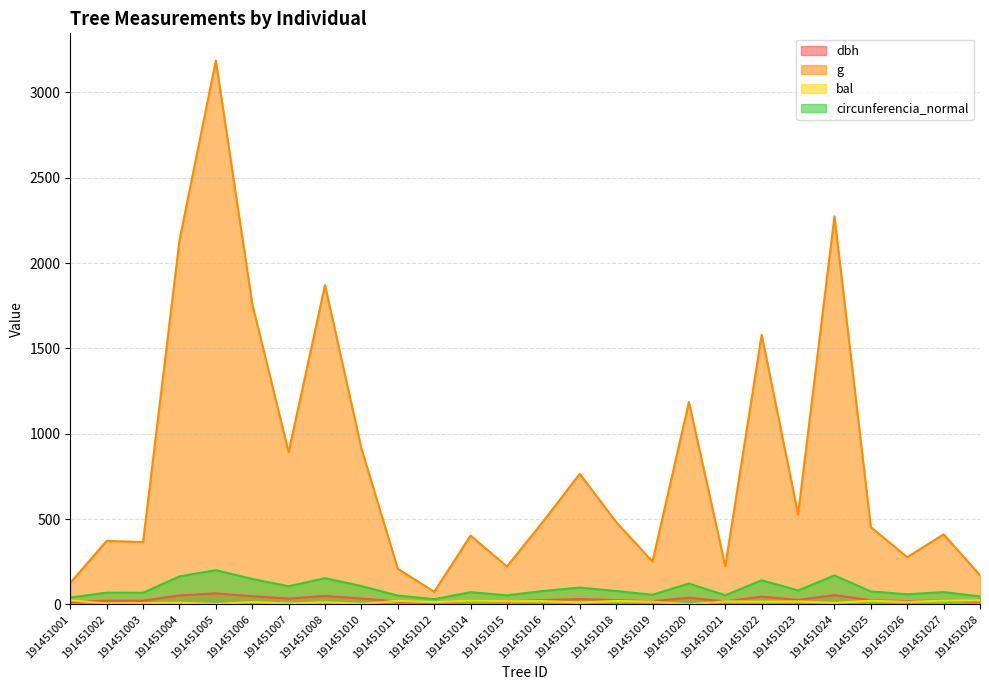

True or false: g has more than 2 points higher than both neighbors.

True